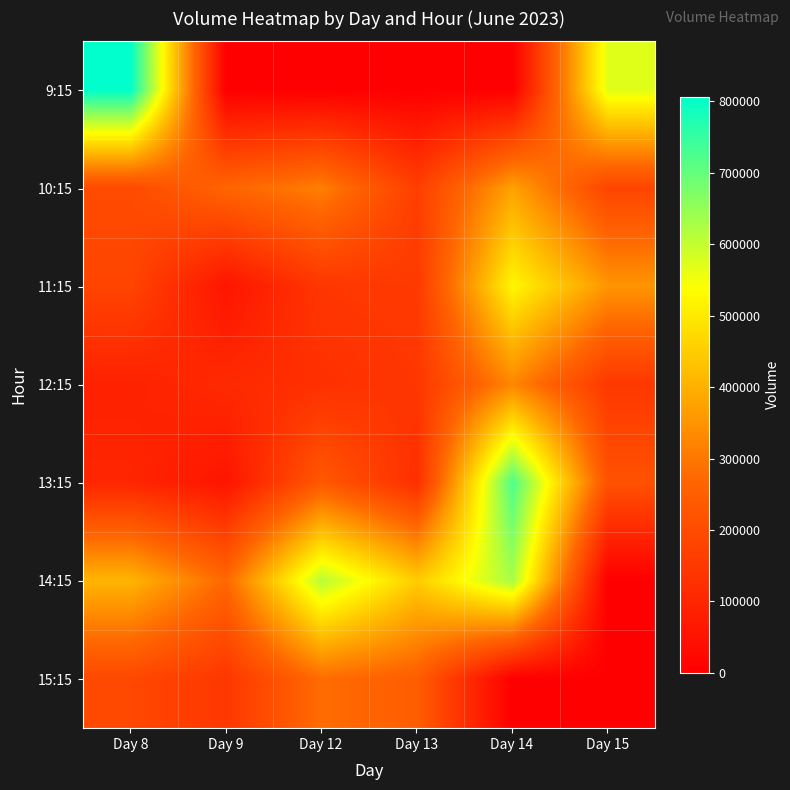

Reading right to left, transcribe all the data shown in this chart.

9:15: Day 15=569982	Day 14=0	Day 13=0	Day 12=0	Day 9=0	Day 8=806528
10:15: Day 15=182193	Day 14=374629	Day 13=164091	Day 12=314020	Day 9=264718	Day 8=197369
11:15: Day 15=352649	Day 14=523786	Day 13=151597	Day 12=143957	Day 9=54804	Day 8=180908
12:15: Day 15=147824	Day 14=326285	Day 13=144351	Day 12=126840	Day 9=111513	Day 8=88752
13:15: Day 15=215359	Day 14=724066	Day 13=122285	Day 12=234393	Day 9=54924	Day 8=99946
14:15: Day 15=0	Day 14=629332	Day 13=448289	Day 12=613728	Day 9=271446	Day 8=408873
15:15: Day 15=0	Day 14=0	Day 13=246370	Day 12=281300	Day 9=143736	Day 8=190913